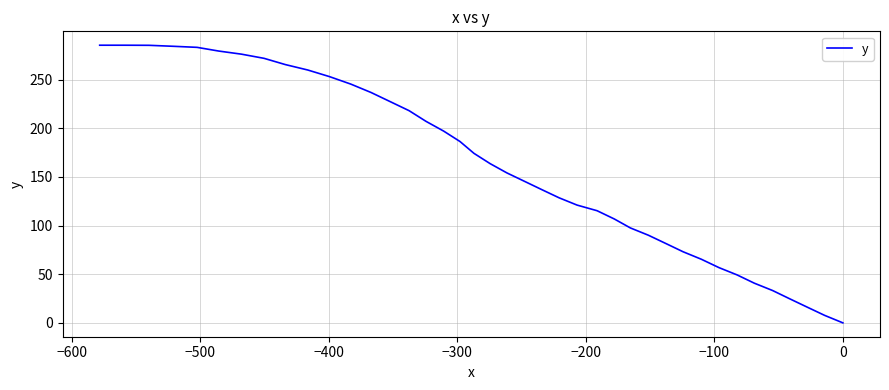

How many lines are shown in the chart?

1